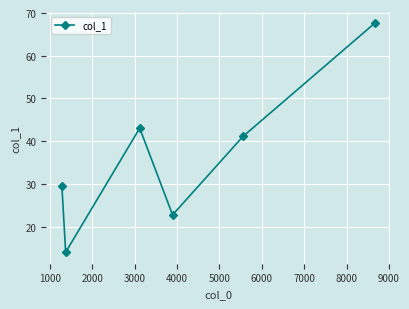

Does the chart display data point markers on the line(s)?

Yes